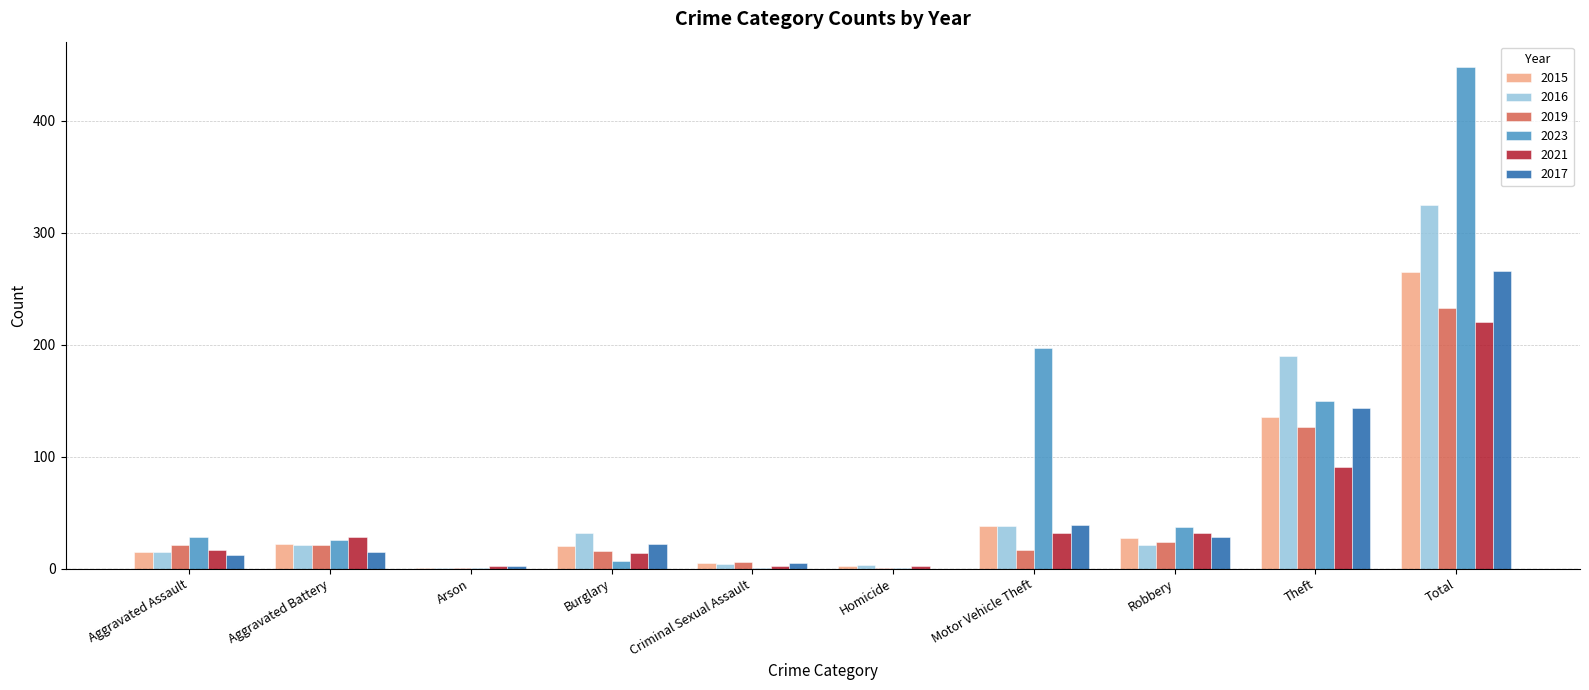

Which series has the widest spread of values?

2023